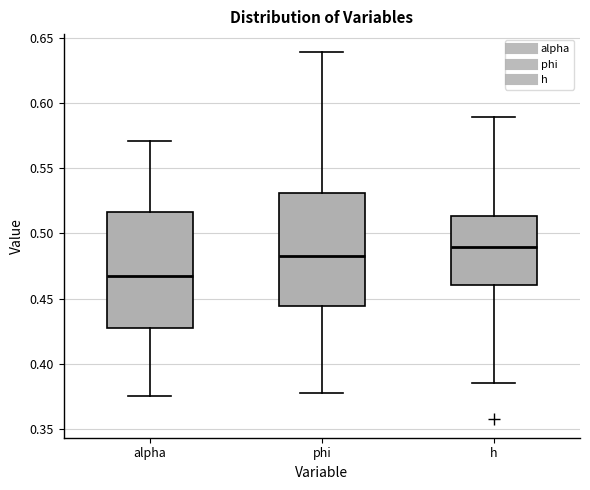

Where does the upper whisker of the box for alpha end on the y-axis? The values are not printed on the chart, so give them approximately, as read against the axis.

0.570